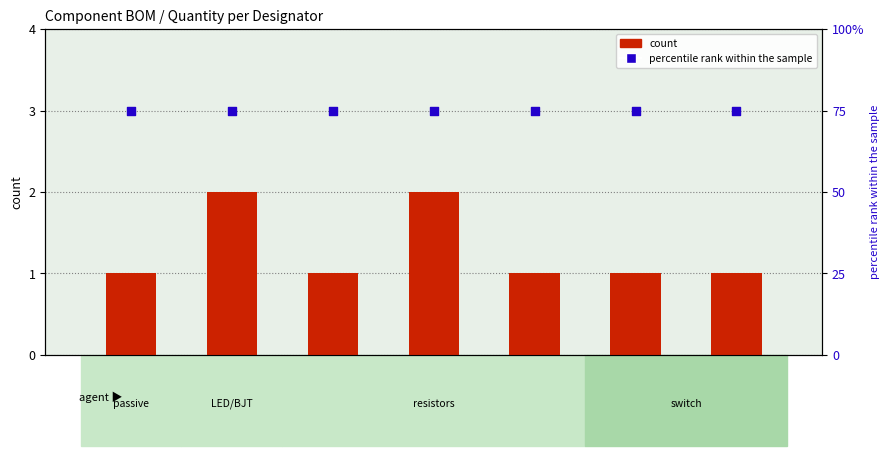

At which category is the sum across all series the highest?

D1,D2